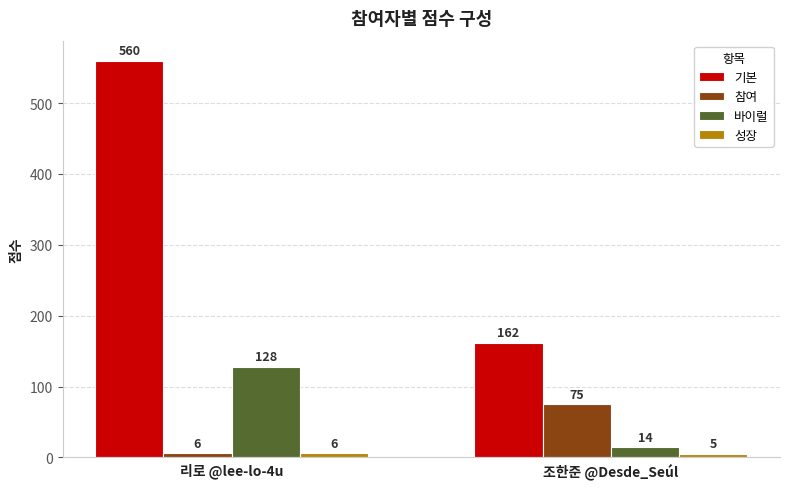

What is the sum of all 바이럴 values?

142